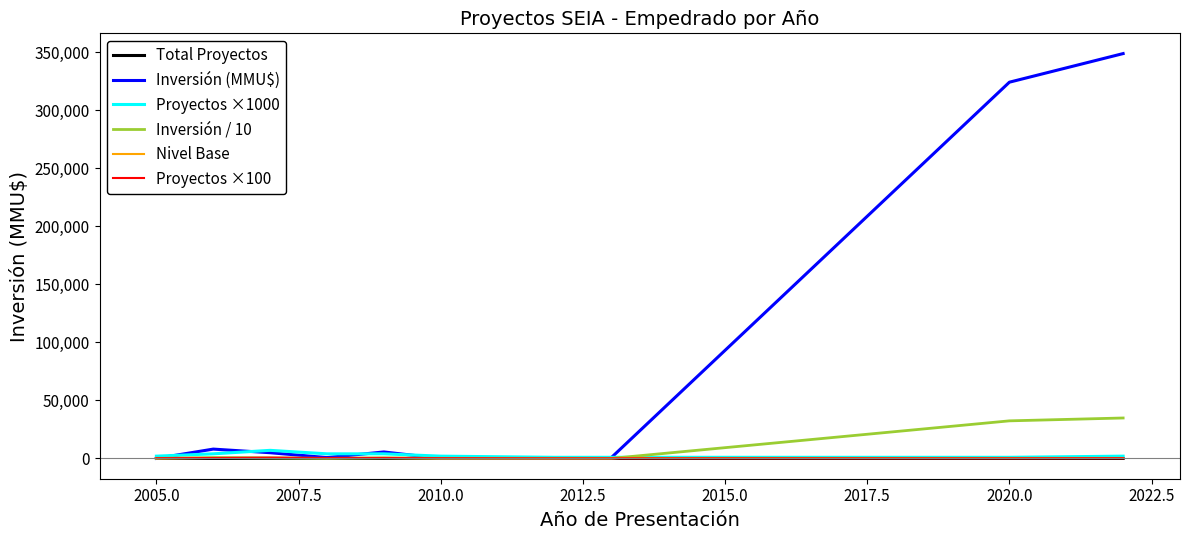

Which series has the widest spread of values?

Inversión (MMU$)